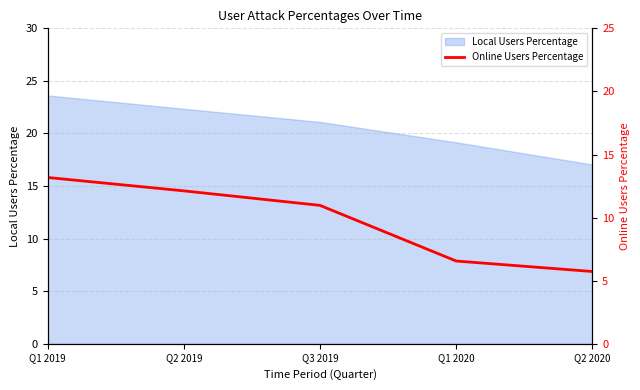

List the labels in order of value, smallest first.

Q2 2020, Q1 2020, Q3 2019, Q2 2019, Q1 2019